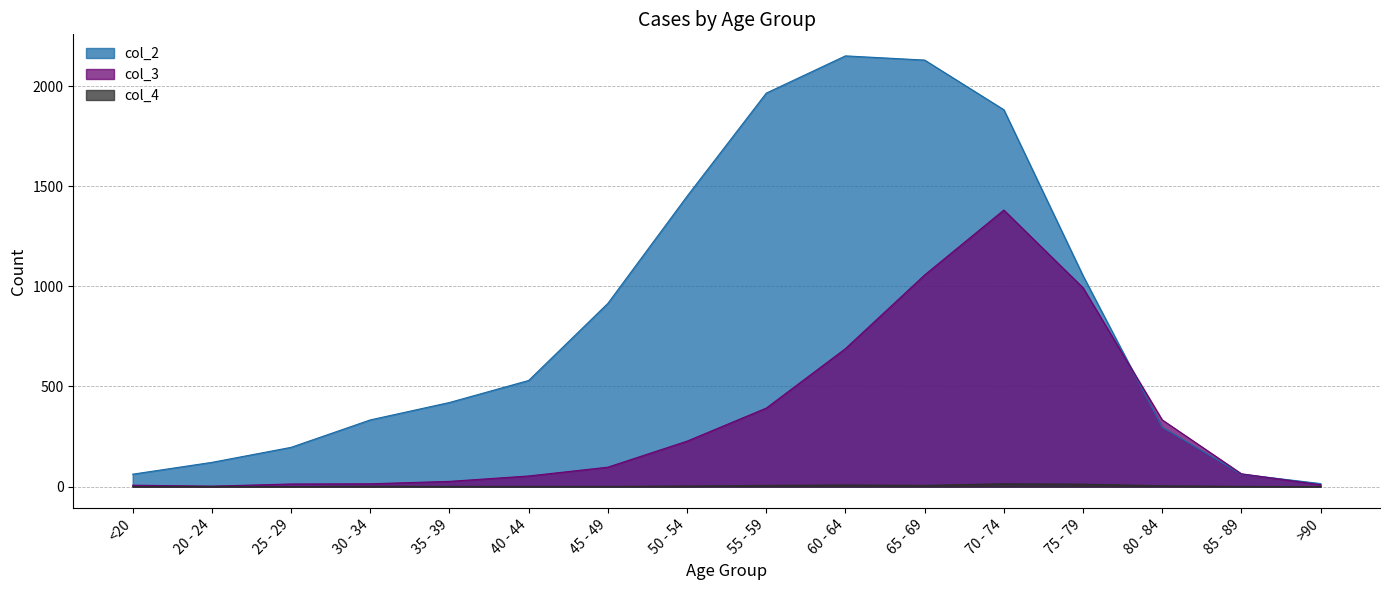

Rank the series at 75 - 79 from lowest to highest value.

col_4, col_3, col_2